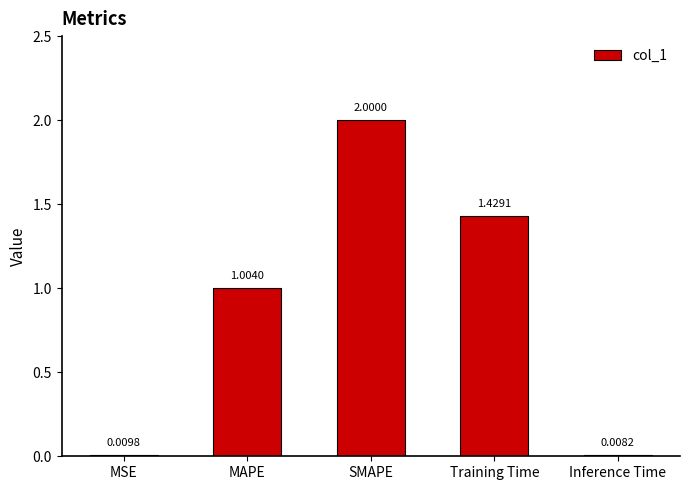

True or false: the data shows 2.5 at Training Time.

False